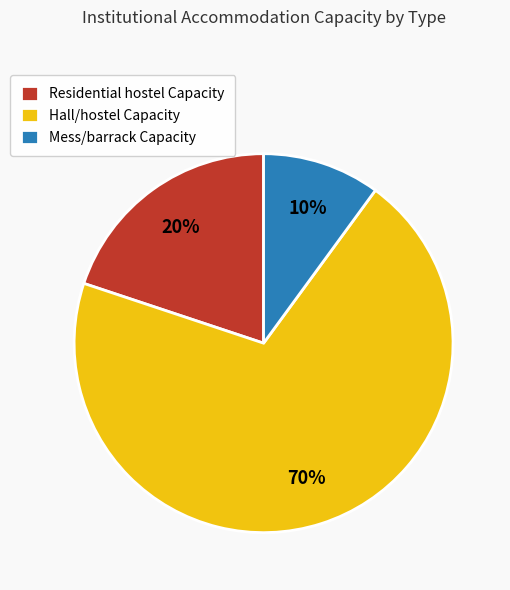

To the nearest percent, what is the difference between the Residential hostel Capacity and Hall/hostel Capacity slice percentages?

50%